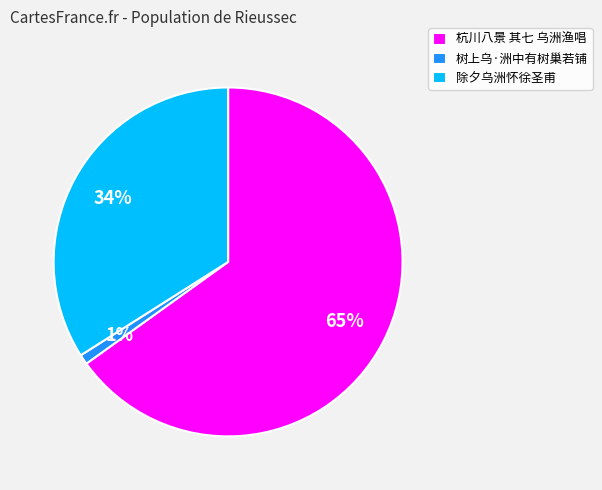

Which slice is the largest?

杭川八景 其七 乌洲渔唱